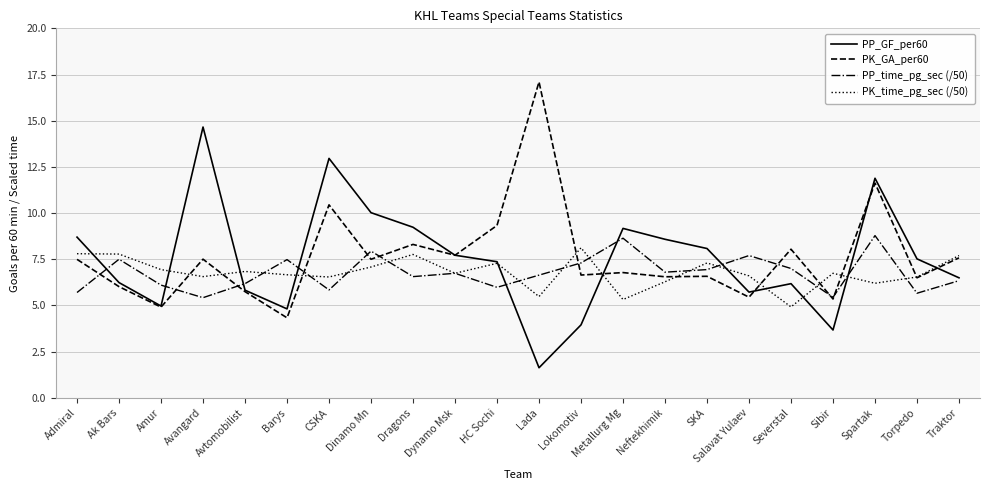

Between which two adjacent categories do PP_time_pg_sec (/50) and PP_GF_per60 first intersect?

Admiral and Ak Bars